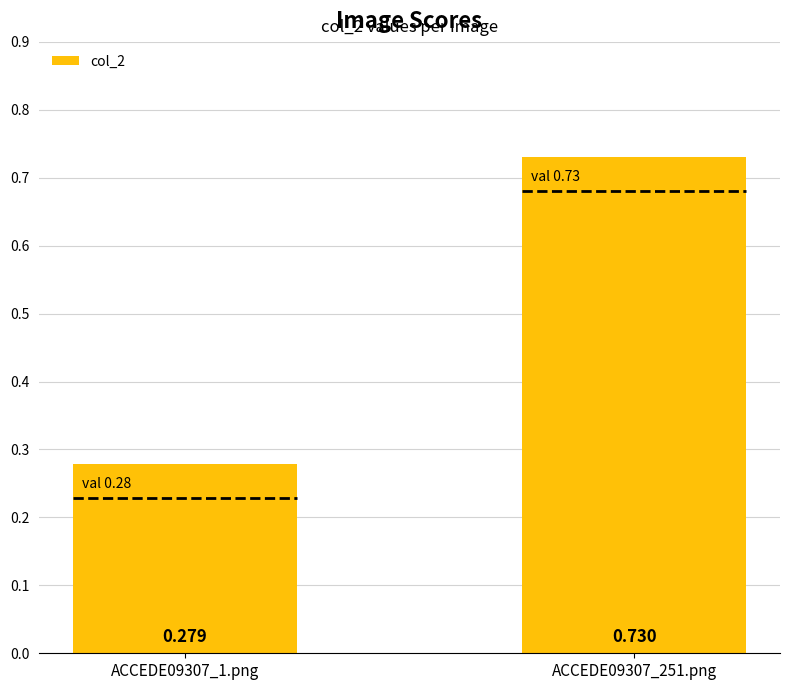

The chart shows a value of 0.1 at ACCEDE09307_1.png. True or false?

False